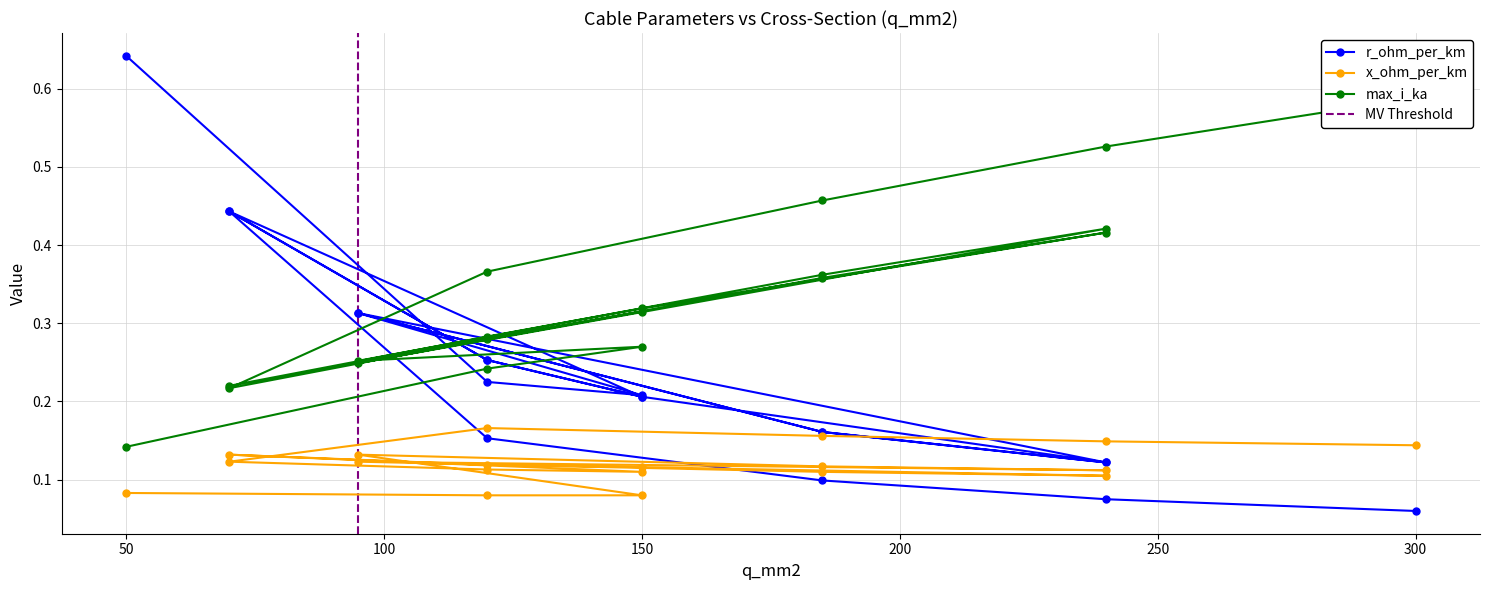

What is the lowest value of the x_ohm_per_km series?

0.1